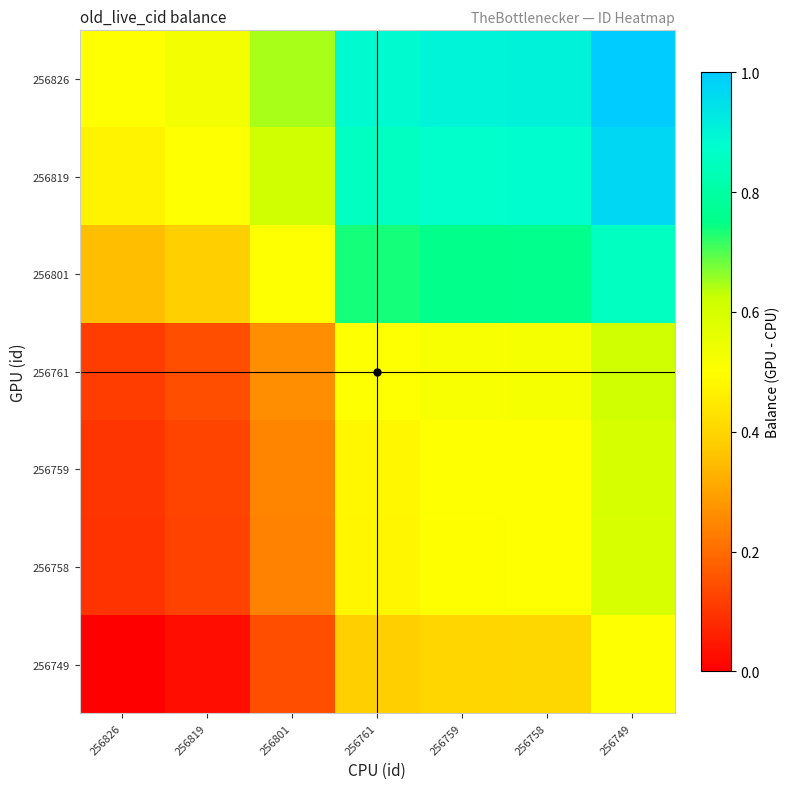

At which category is the sum across all series the highest?

256749